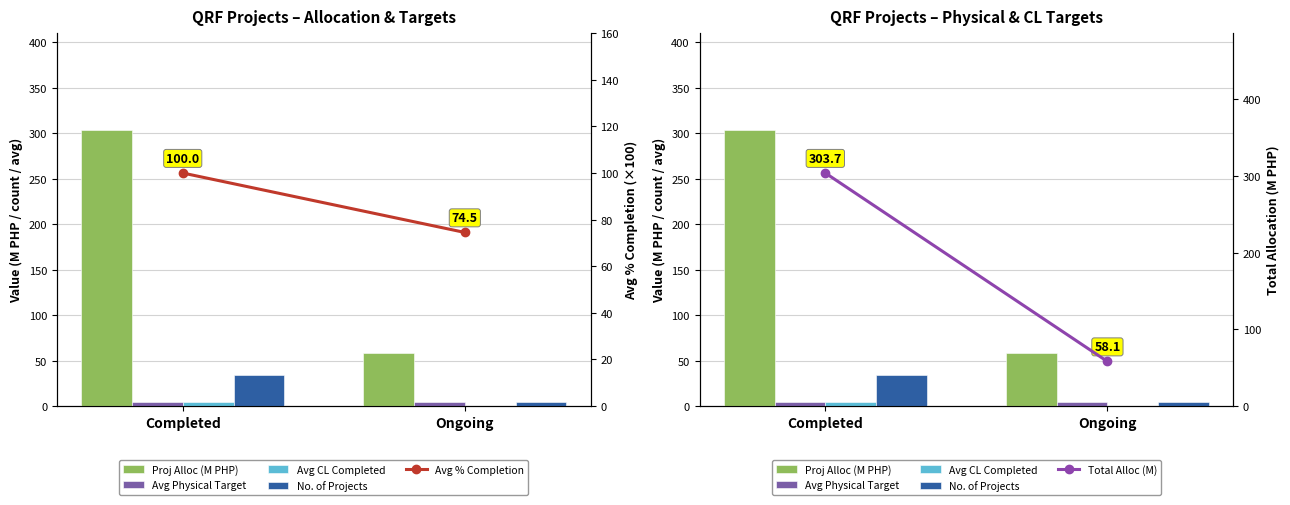

At how many categories does at least one series exceed 53?

2